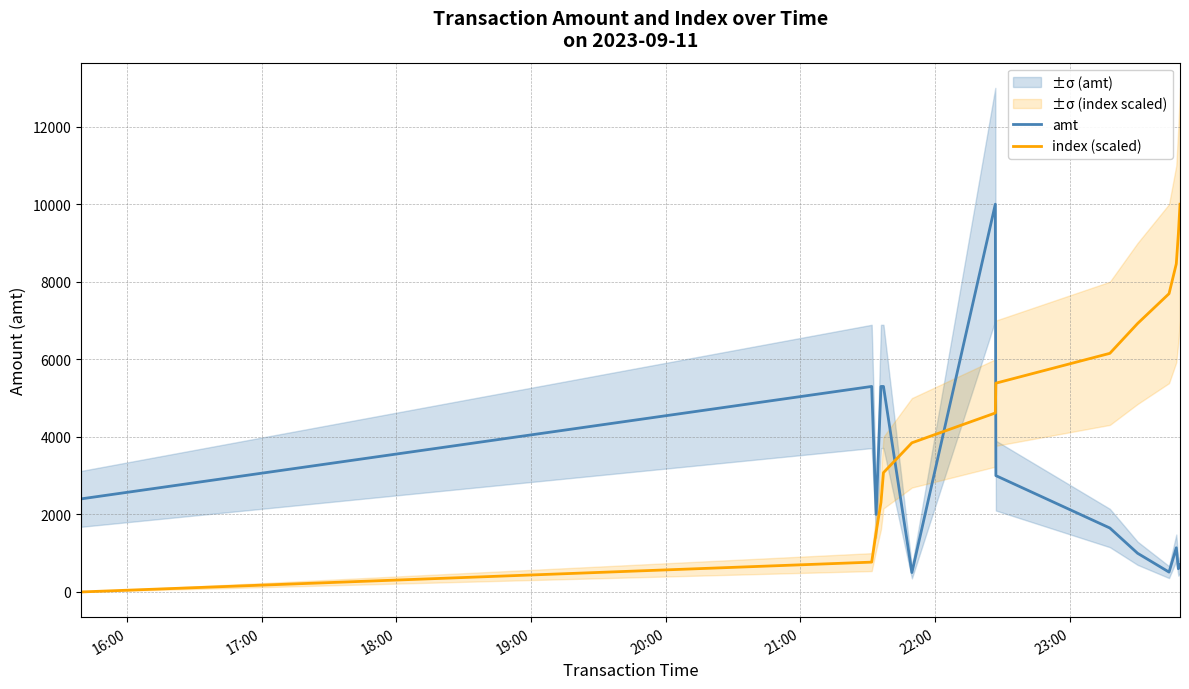

True or false: amt and index (scaled) intersect in this chart.

True